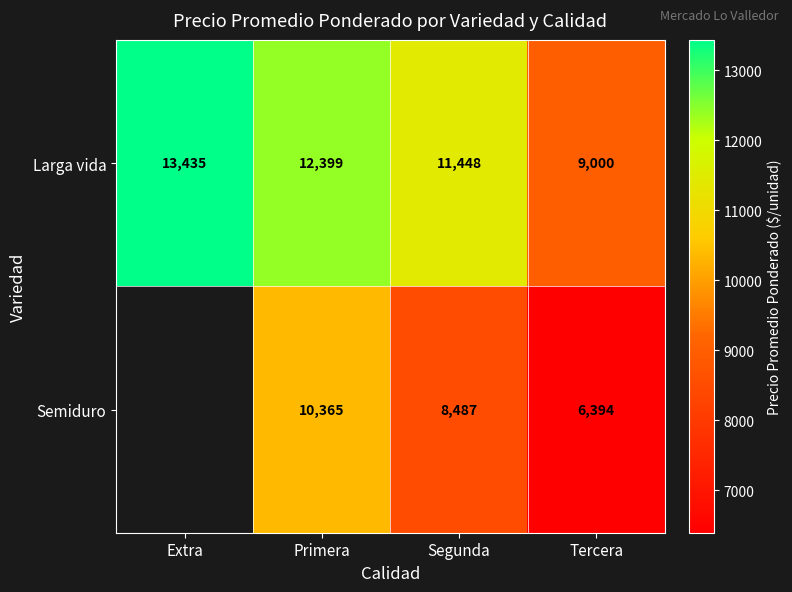

Count the number of categories in the chart.

4